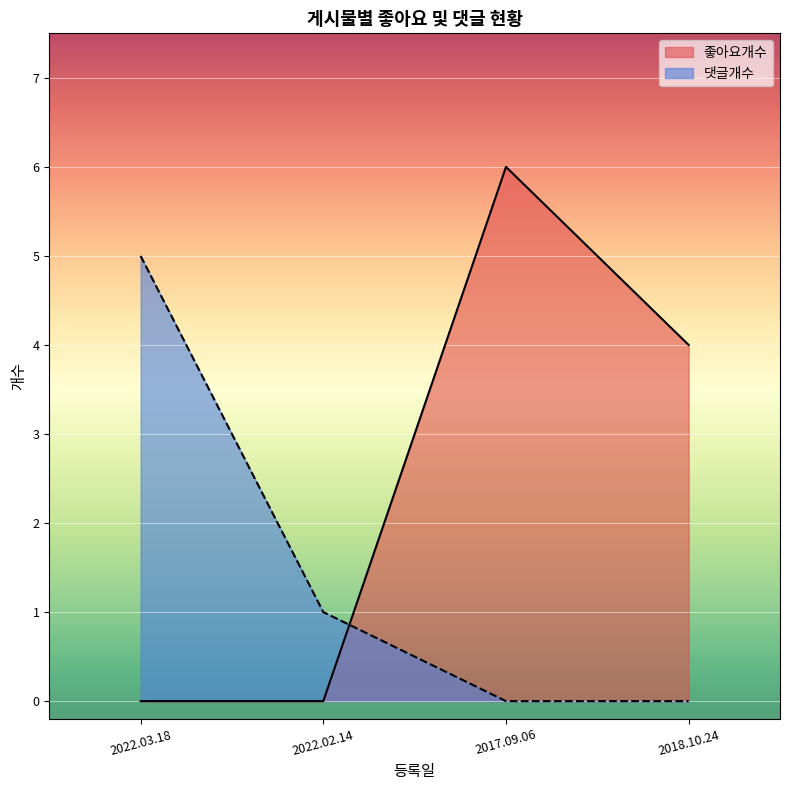

The 좋아요개수 series shows 0 at 2022.02.14. True or false?

True